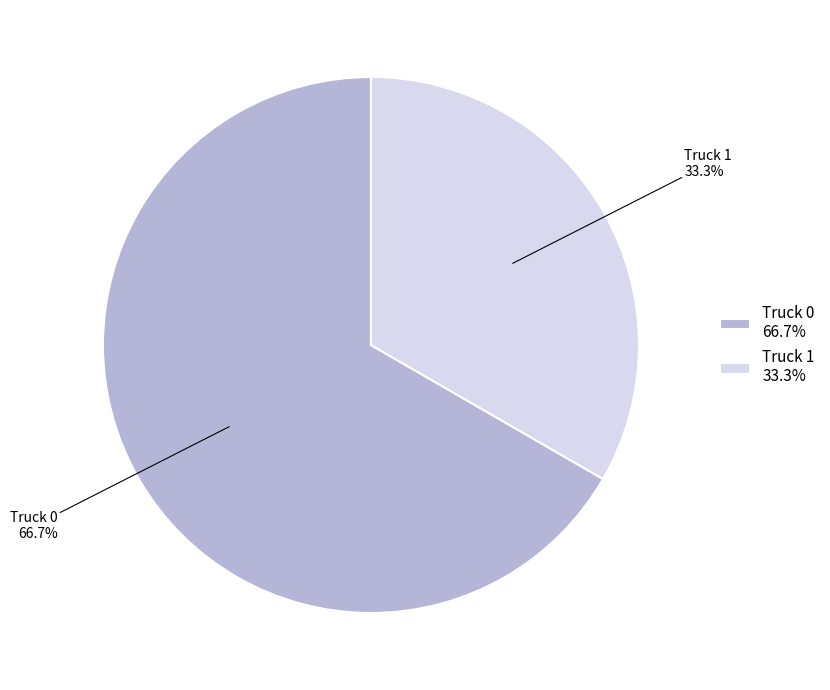

Which has a higher value, Truck 0 or Truck 1?

Truck 0